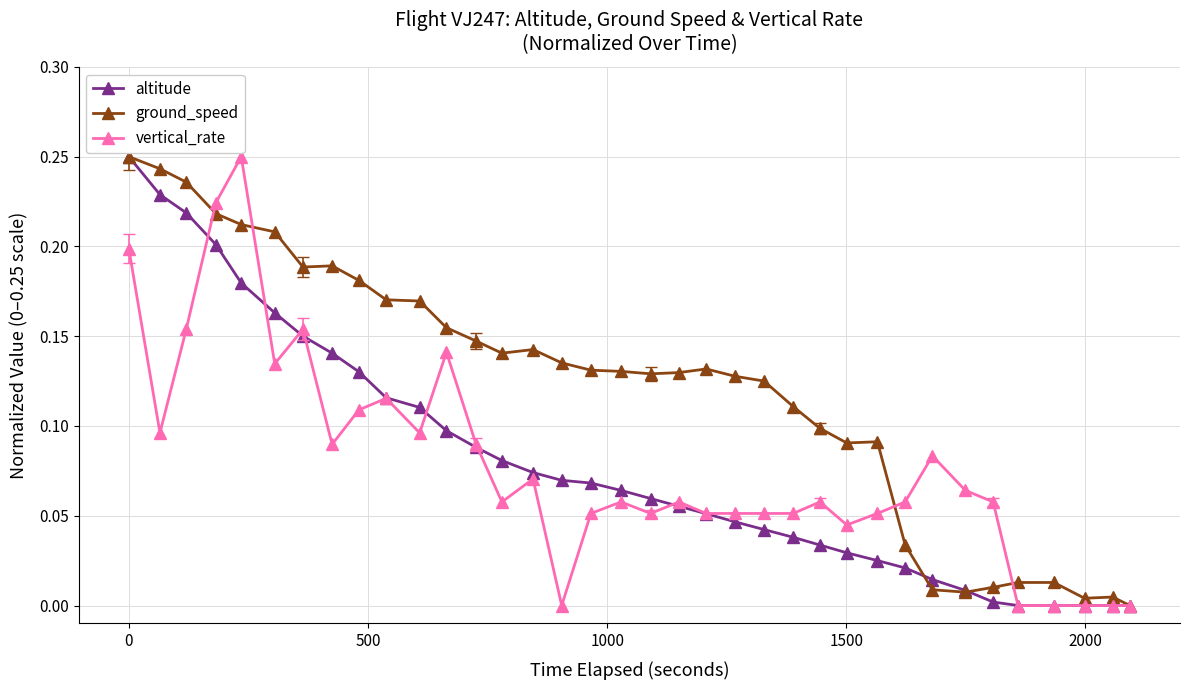

Which series has the largest total across all categories?

ground_speed